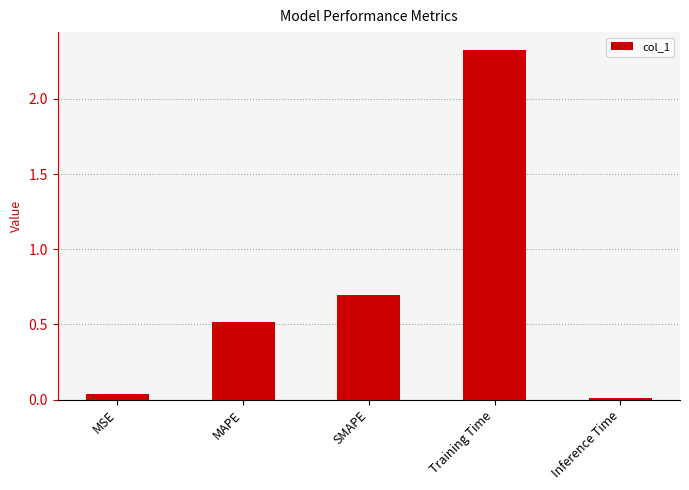

What position from the left is SMAPE?

3